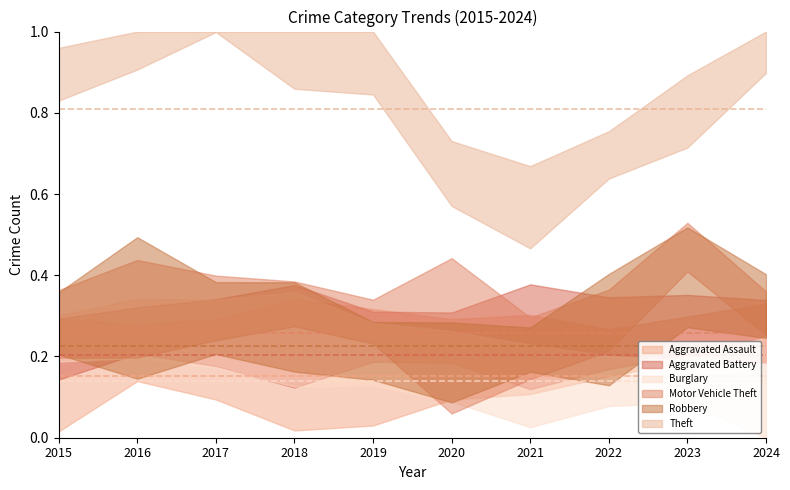

At which category does the chart reach its peak across all series?

2017